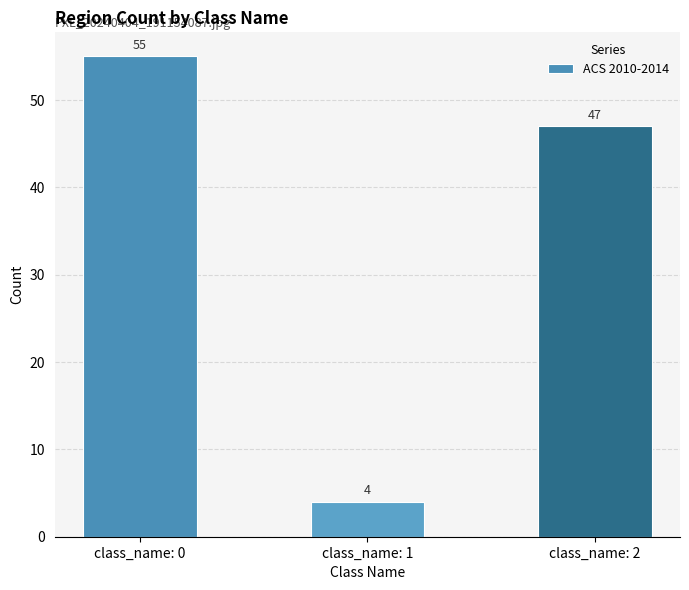

What is the maximum value shown in the chart?

55